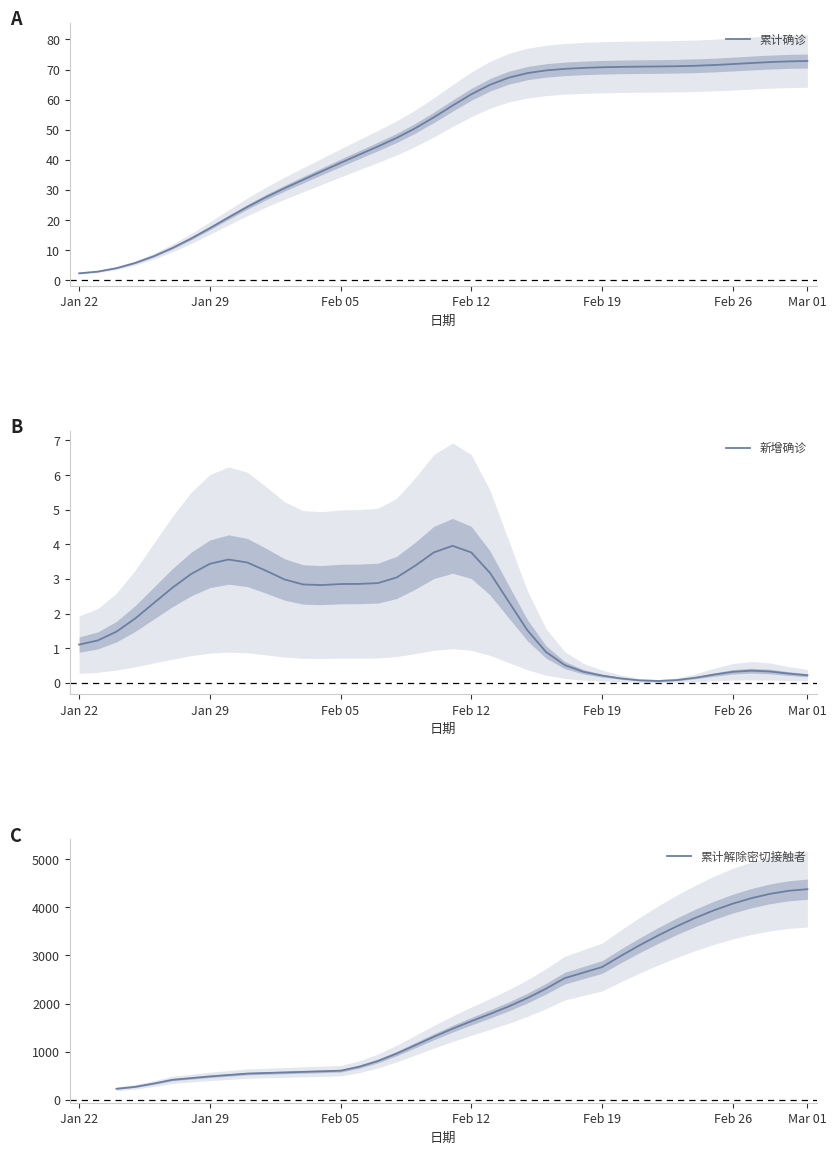

Rank the series at 2020.02.24 from highest to lowest value.

累计解除密切接触者, 累计确诊, 新增确诊